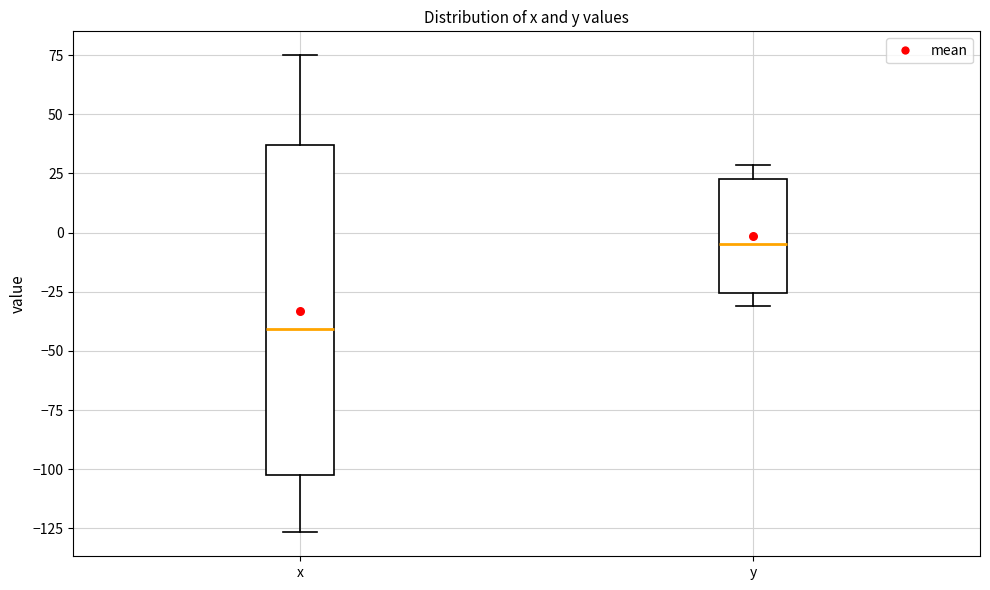

Where does the median line of the box for y sit on the y-axis? The values are not printed on the chart, so give them approximately, as read against the axis.

-5